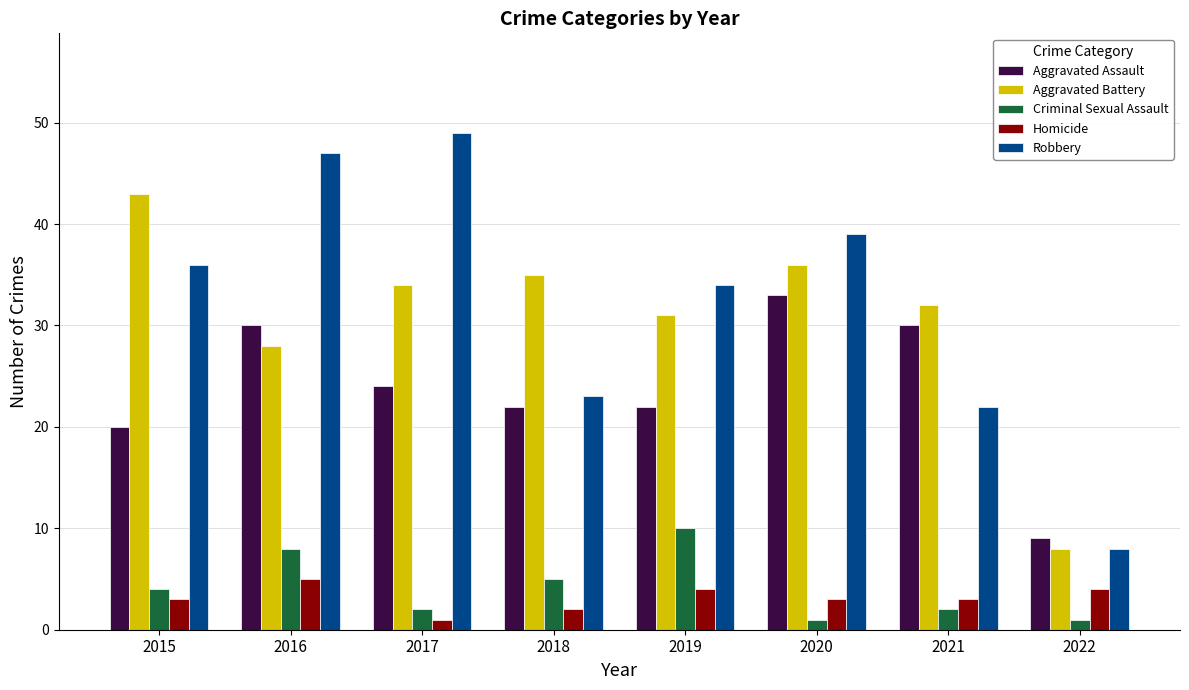

Reading left to right, extract all data points from this chart.

Aggravated Assault: 20	30	24	22	22	33	30	9
Aggravated Battery: 43	28	34	35	31	36	32	8
Criminal Sexual Assault: 4	8	2	5	10	1	2	1
Homicide: 3	5	1	2	4	3	3	4
Robbery: 36	47	49	23	34	39	22	8